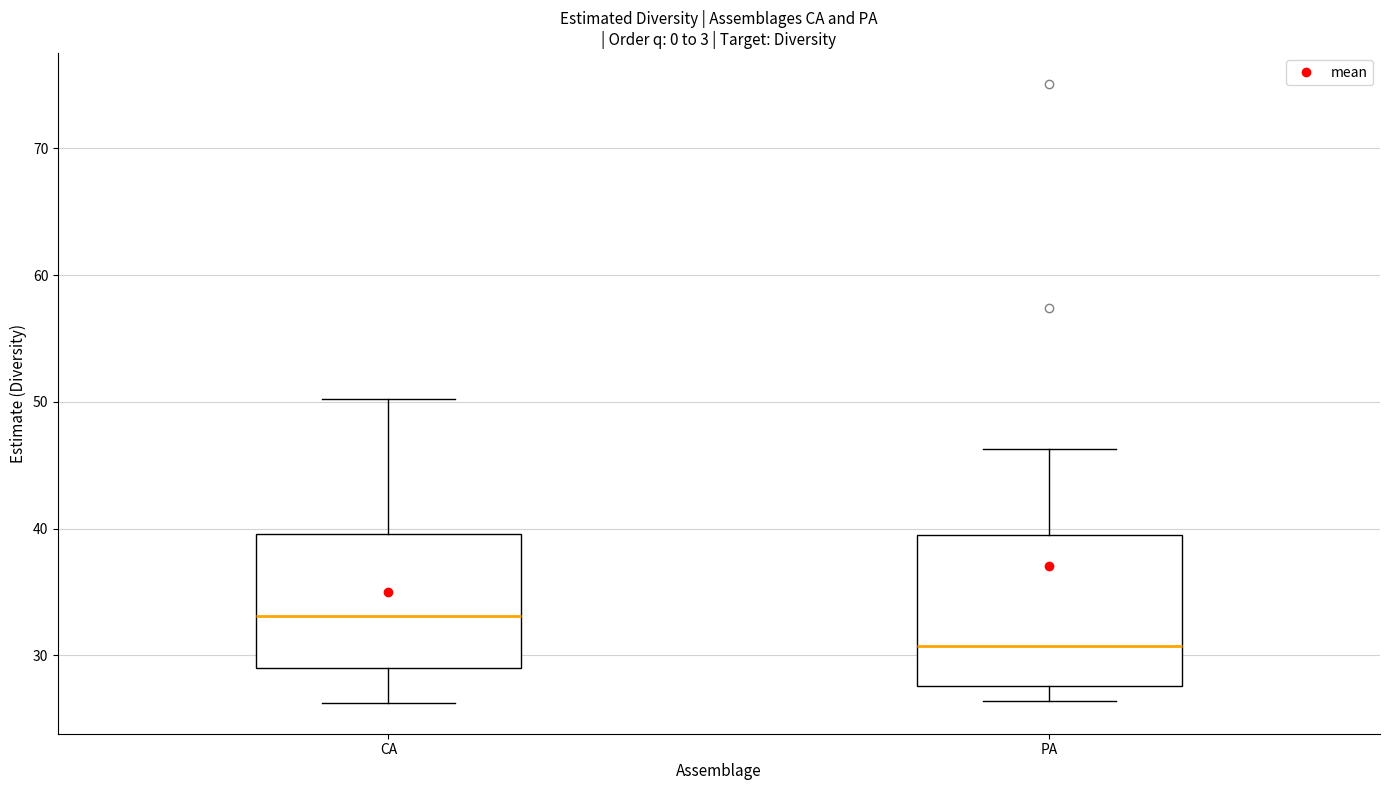

Reading left to right, transcribe this box plot: for each box, give where its median line is, the range the box spans, and where its two whiskers end, as read against the y-axis. The values are not printed on the chart, so give them approximately, as read against the axis.

CA: median 33, box 29 to 40, whiskers 26 to 50
PA: median 31, box 28 to 40, whiskers 26 to 46